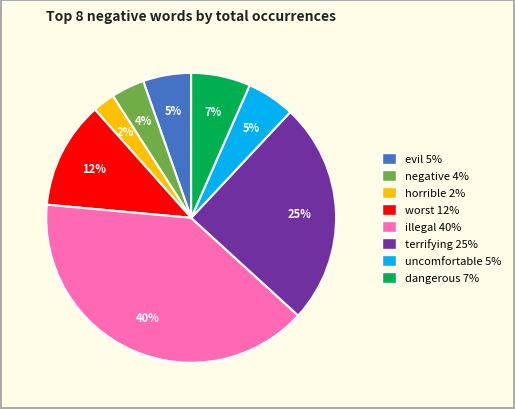

The evil slice represents 1% of the pie. True or false?

False